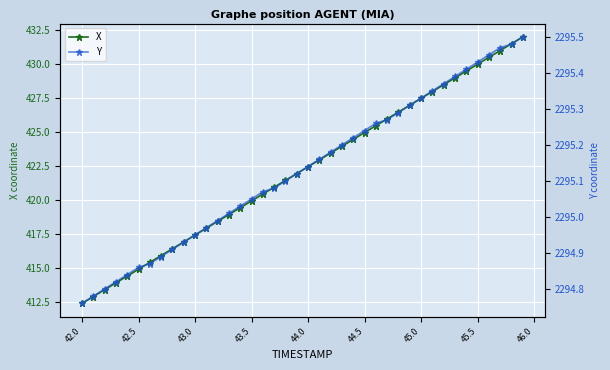

What is the minimum value for Y?

2294.8